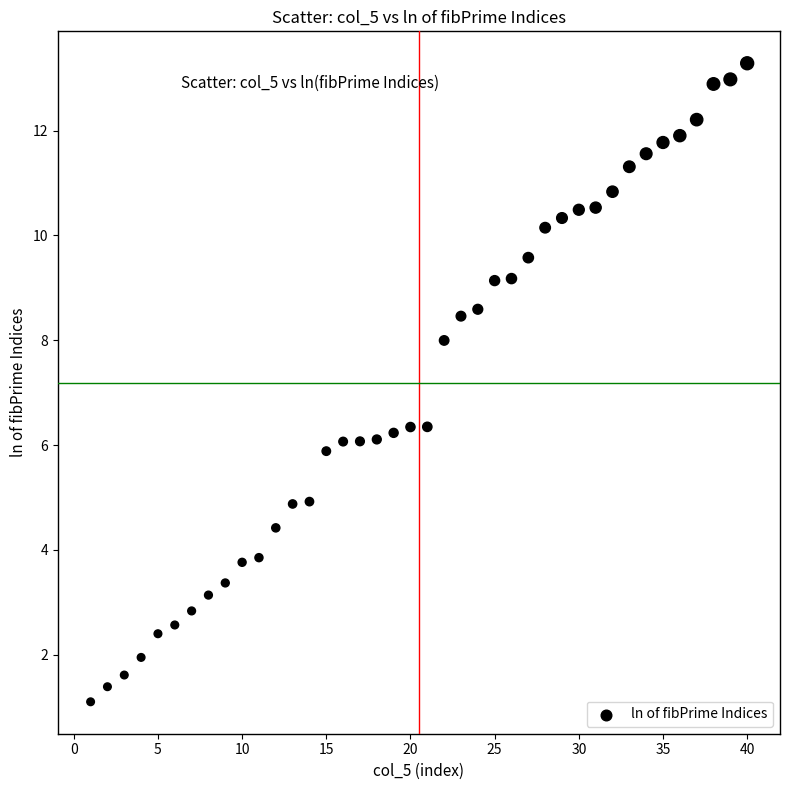

What is the range of Y values (max minus min)?

12.2